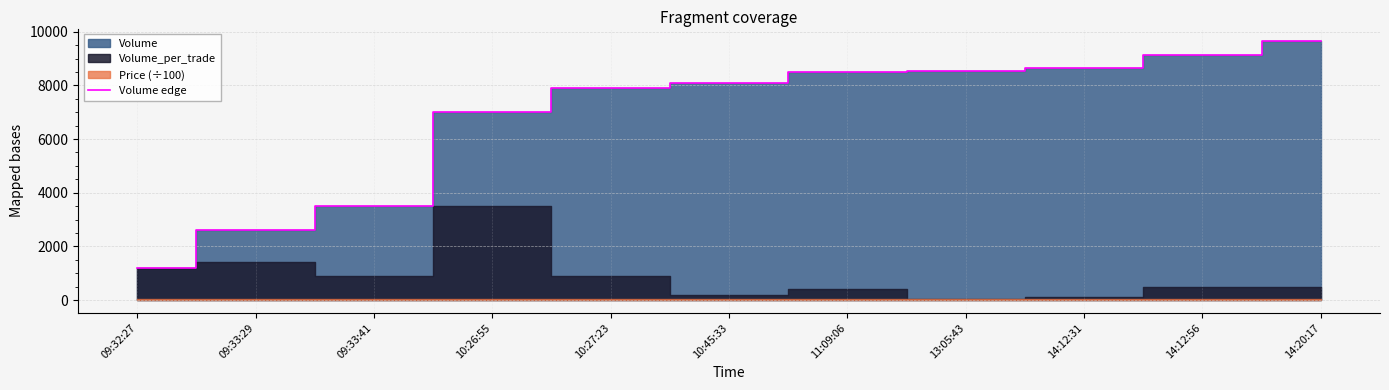

What is the minimum value shown in the chart?

1200